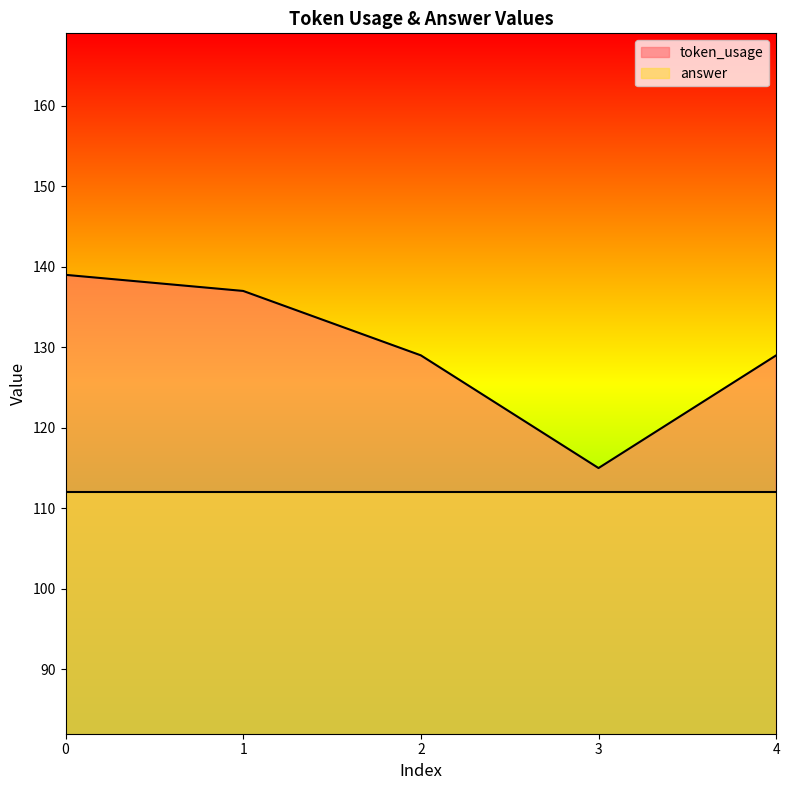

Reading right to left, extract all data points from this chart.

4=129	3=115	2=129	1=137	0=139